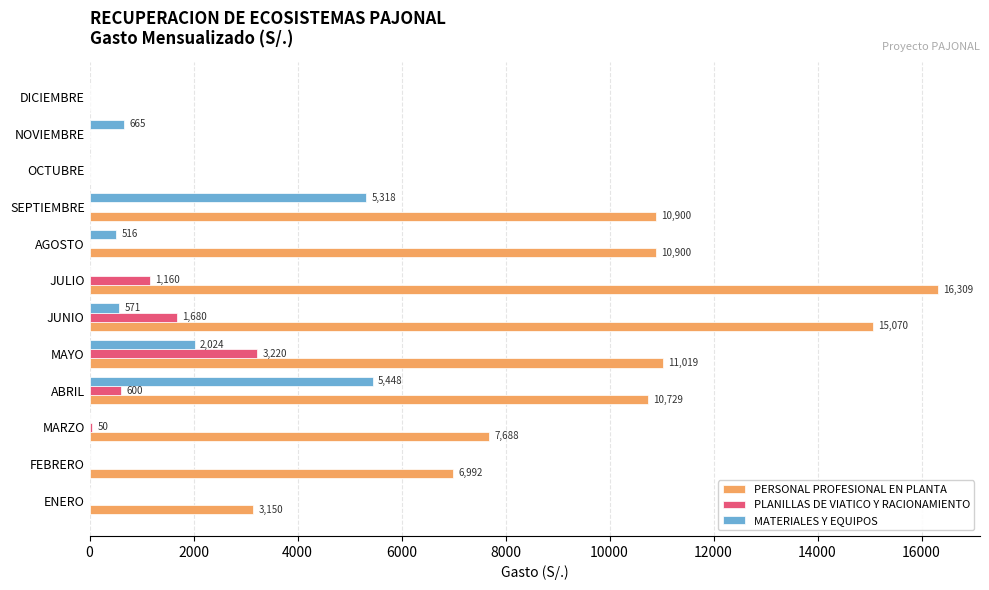

Is the value of PERSONAL PROFESIONAL EN PLANTA at MARZO greater than the value of PLANILLAS DE VIATICO Y RACIONAMIENTO at ABRIL?

Yes